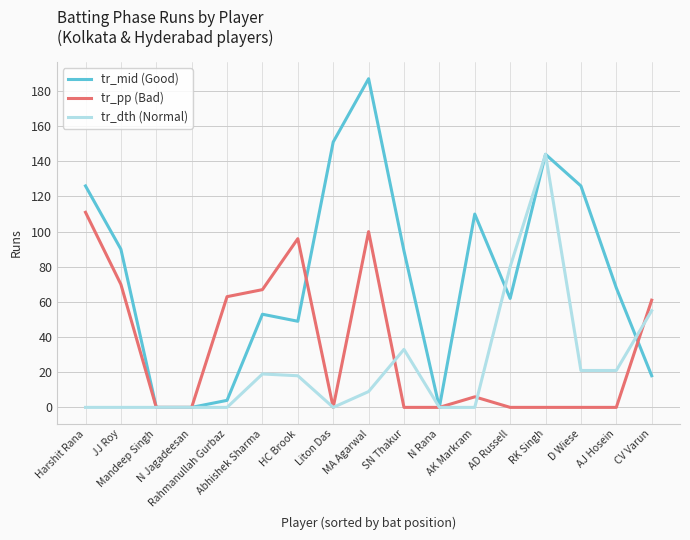

Reading left to right, transcribe all the data shown in this chart.

tr_mid (Good): Harshit Rana=126	JJ Roy=90	Mandeep Singh=0	N Jagadeesan=0	Rahmanullah Gurbaz=4	Abhishek Sharma=53	HC Brook=49	Liton Das=151	MA Agarwal=187	SN Thakur=89	N Rana=0	AK Markram=110	AD Russell=62	RK Singh=144	D Wiese=126	AJ Hosein=68	CV Varun=18
tr_pp (Bad): Harshit Rana=111	JJ Roy=70	Mandeep Singh=0	N Jagadeesan=0	Rahmanullah Gurbaz=63	Abhishek Sharma=67	HC Brook=96	Liton Das=0	MA Agarwal=100	SN Thakur=0	N Rana=0	AK Markram=6	AD Russell=0	RK Singh=0	D Wiese=0	AJ Hosein=0	CV Varun=61
tr_dth (Normal): Harshit Rana=0	JJ Roy=0	Mandeep Singh=0	N Jagadeesan=0	Rahmanullah Gurbaz=0	Abhishek Sharma=19	HC Brook=18	Liton Das=0	MA Agarwal=9	SN Thakur=33	N Rana=0	AK Markram=0	AD Russell=80	RK Singh=144	D Wiese=21	AJ Hosein=21	CV Varun=55